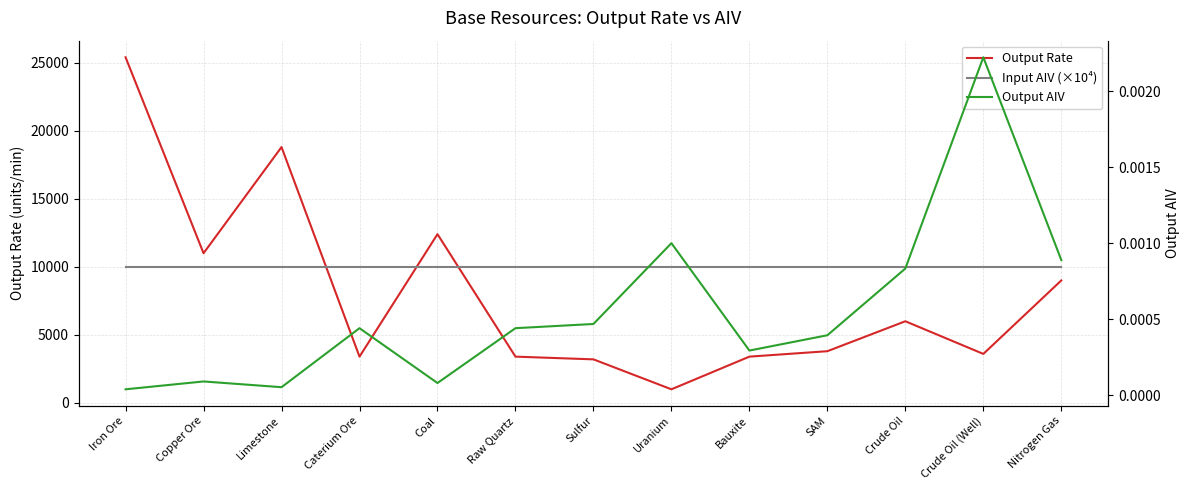

At which category does Output AIV reach its first local peak?

Copper Ore